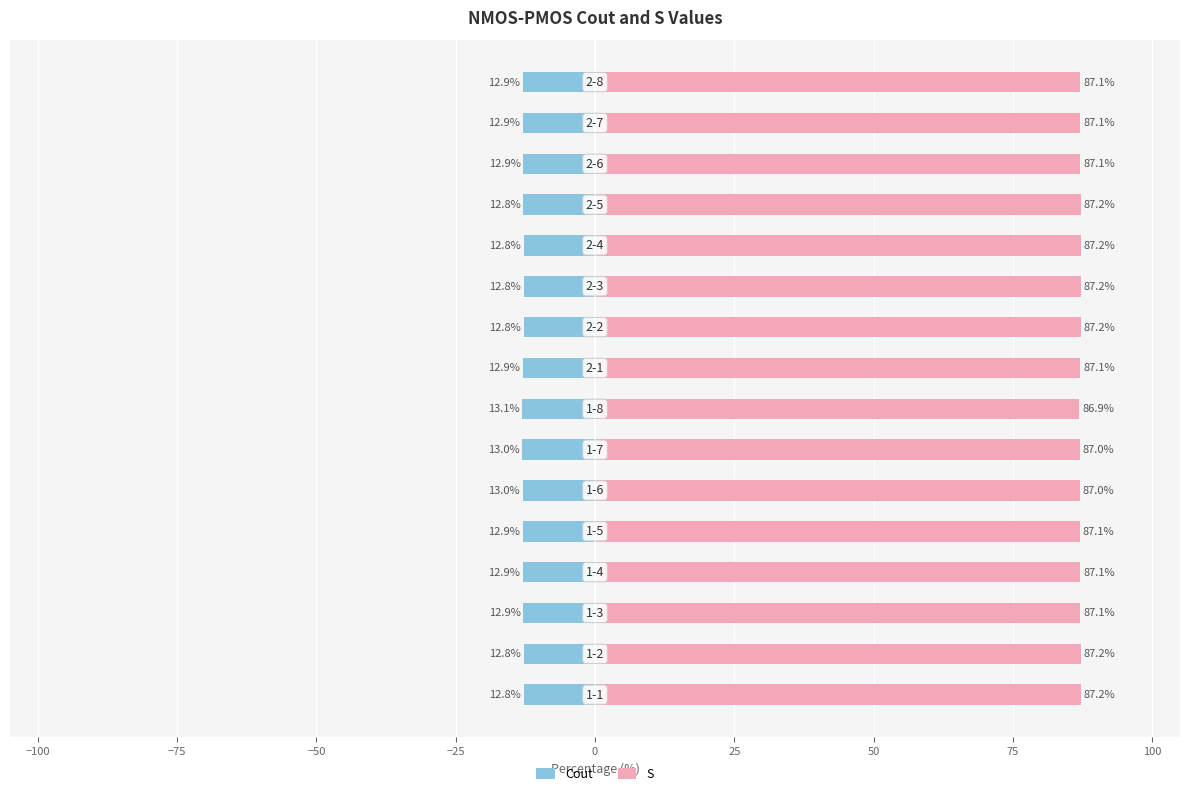

Rank the series by their average value, from lowest to highest.

Cout, S